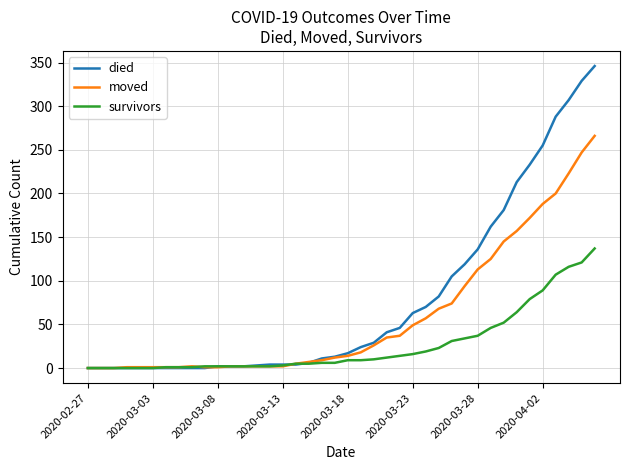

Which series has the largest total across all categories?

died